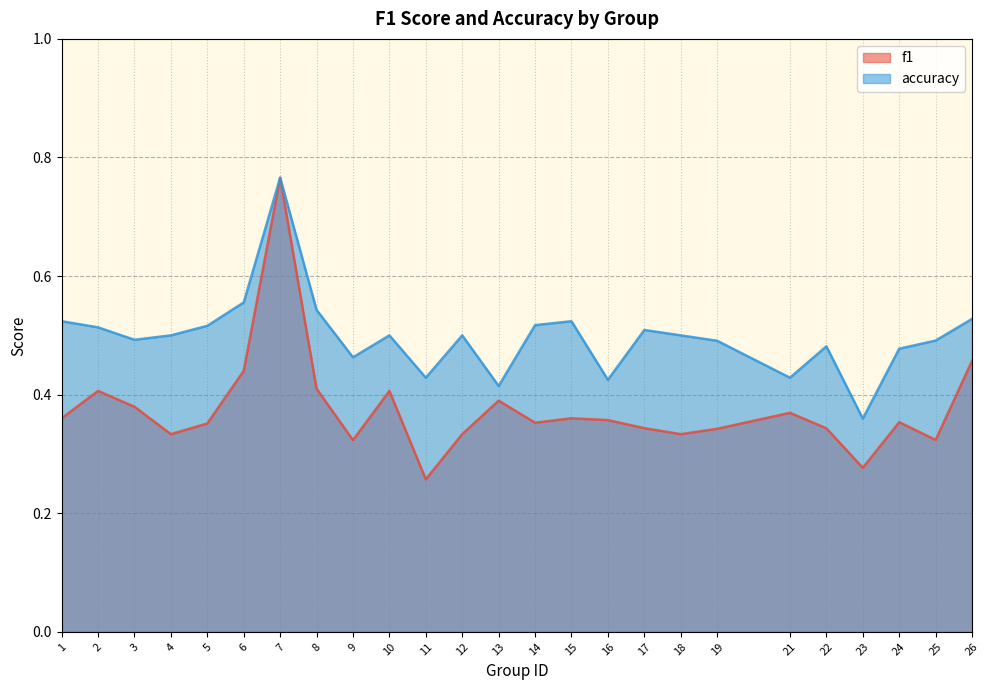

Reading left to right, what are all the values shown in this chart?

f1: 1=0.4	2=0.4	3=0.4	4=0.3	5=0.4	6=0.4	7=0.8	8=0.4	9=0.3	10=0.4	11=0.3	12=0.3	13=0.4	14=0.4	15=0.4	16=0.4	17=0.3	18=0.3	19=0.3	21=0.4	22=0.3	23=0.3	24=0.4	25=0.3	26=0.5
accuracy: 1=0.5	2=0.5	3=0.5	4=0.5	5=0.5	6=0.6	7=0.8	8=0.5	9=0.5	10=0.5	11=0.4	12=0.5	13=0.4	14=0.5	15=0.5	16=0.4	17=0.5	18=0.5	19=0.5	21=0.4	22=0.5	23=0.4	24=0.5	25=0.5	26=0.5